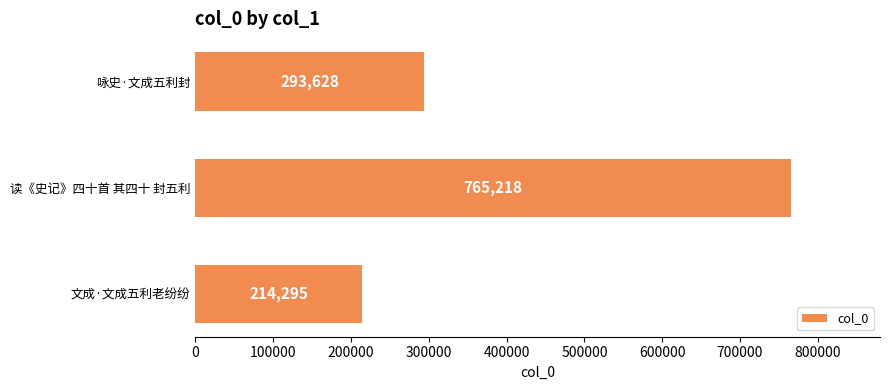

Count the number of categories in the chart.

3